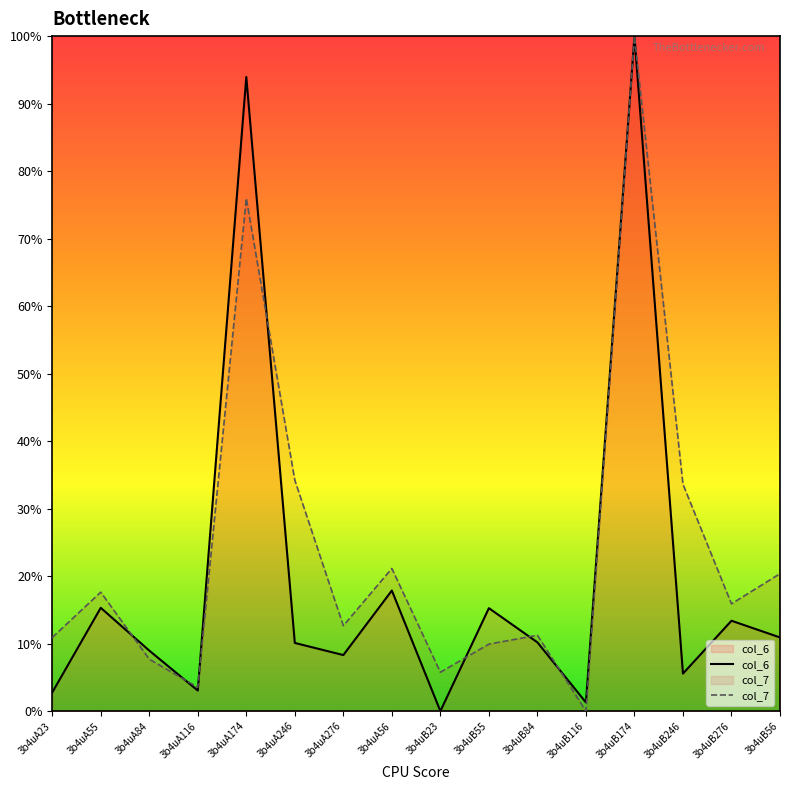

How many intersections are there between col_7 and col_6?

7